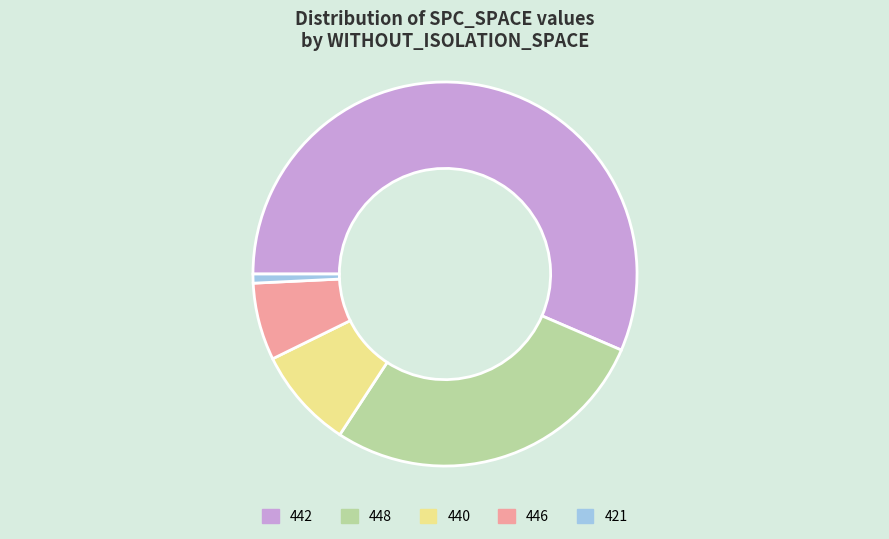

Between 446 and 421, which is larger?

446